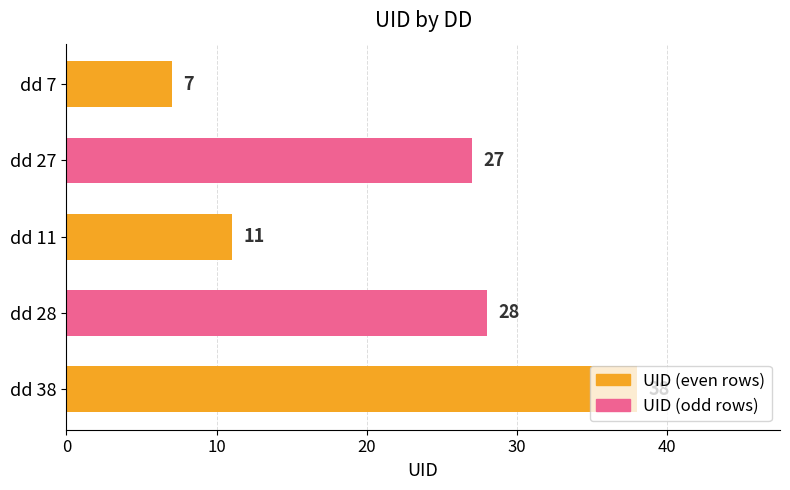

What is the sum of all values?

111